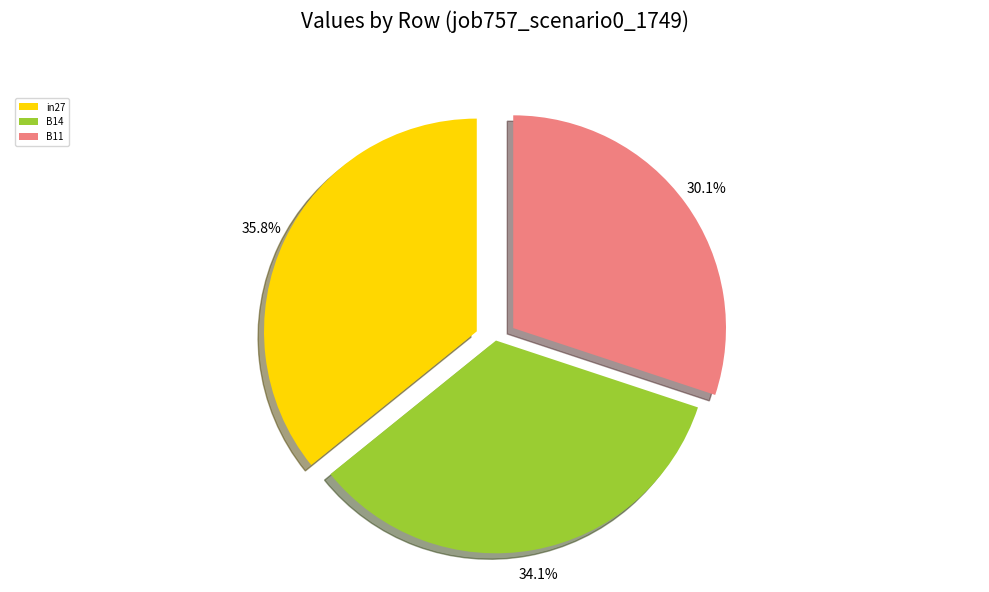

How many slices are in this pie chart?

3